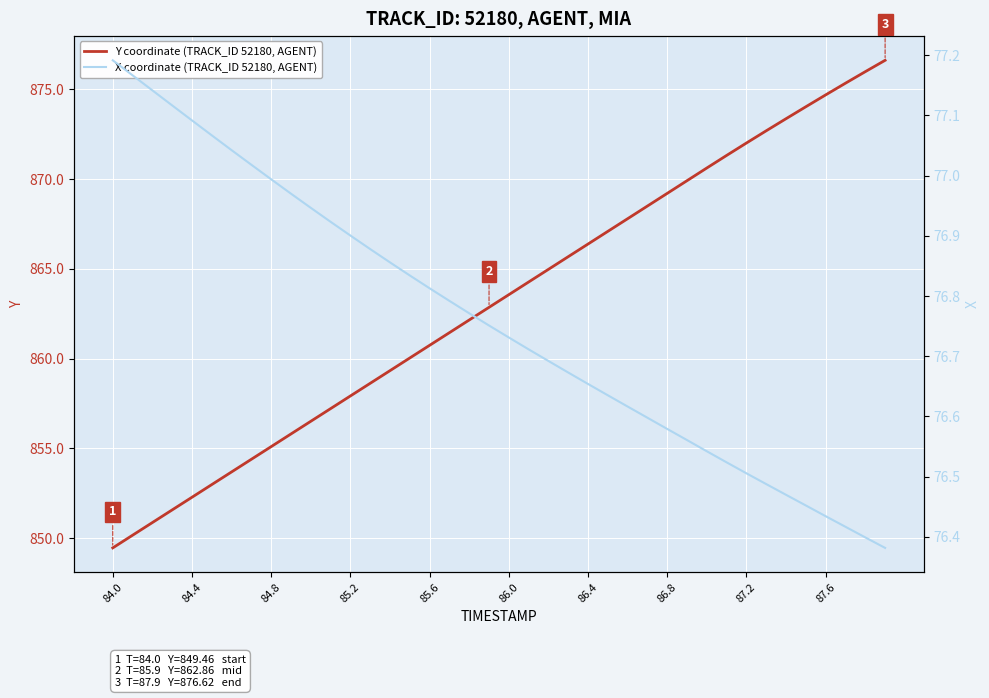

True or false: Y coordinate (TRACK_ID 52180, AGENT) has more than 0 points higher than both neighbors.

False